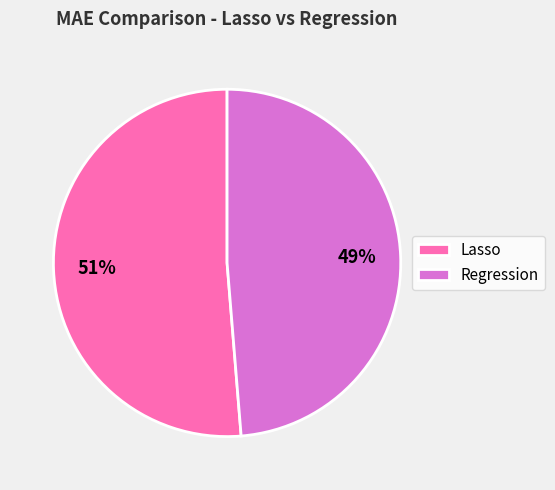

Which slice is the smallest?

Regression